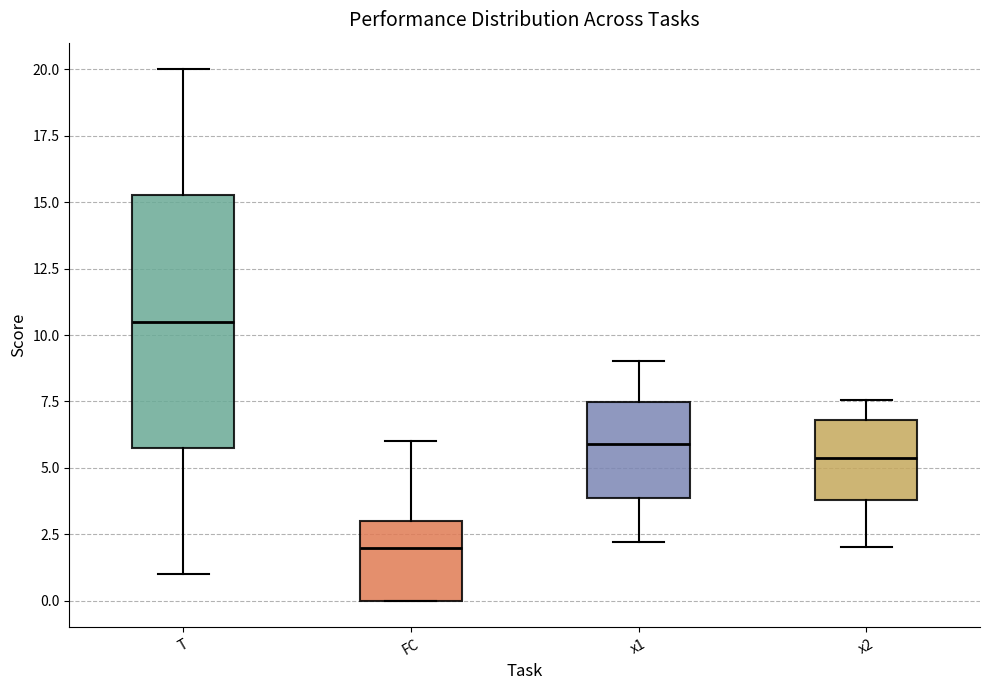

Reading left to right, transcribe this box plot: for each box, give where its median line is, the range the box spans, and where its two whiskers end, as read against the y-axis. The values are not printed on the chart, so give them approximately, as read against the axis.

T: median 10.5, box 6.0 to 15.5, whiskers 1.0 to 20.0
FC: median 2.0, box 0.0 to 3.0, whiskers 0.0 to 6.0
x1: median 6.0, box 4.0 to 7.5, whiskers 2.0 to 9.0
x2: median 5.5, box 4.0 to 7.0, whiskers 2.0 to 7.5